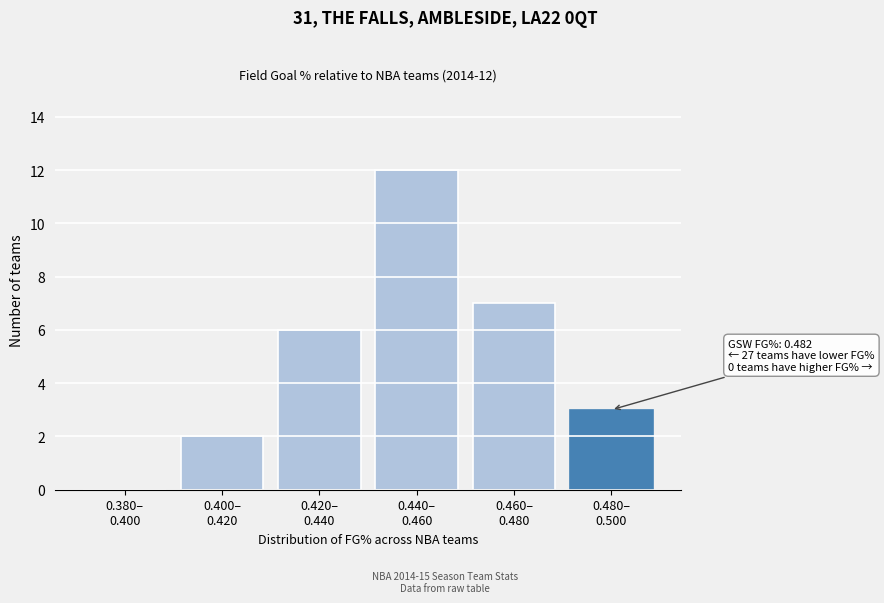

What is the maximum value shown in the chart?

12